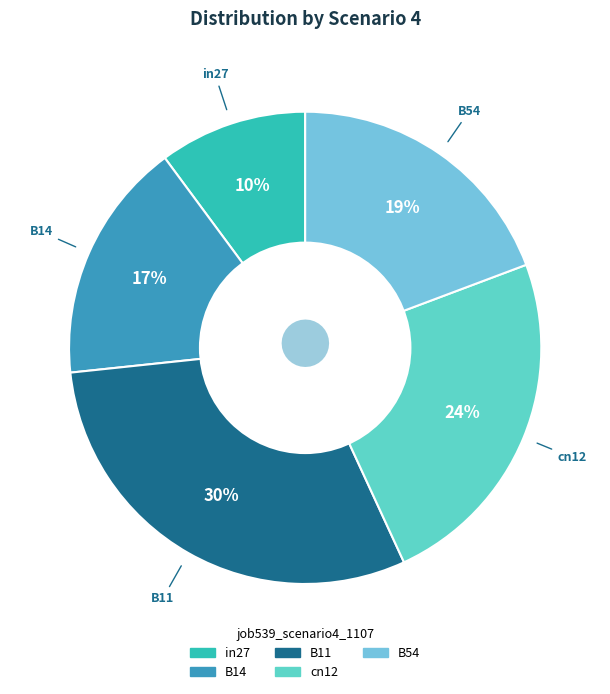

Between in27 and cn12, which is larger?

cn12